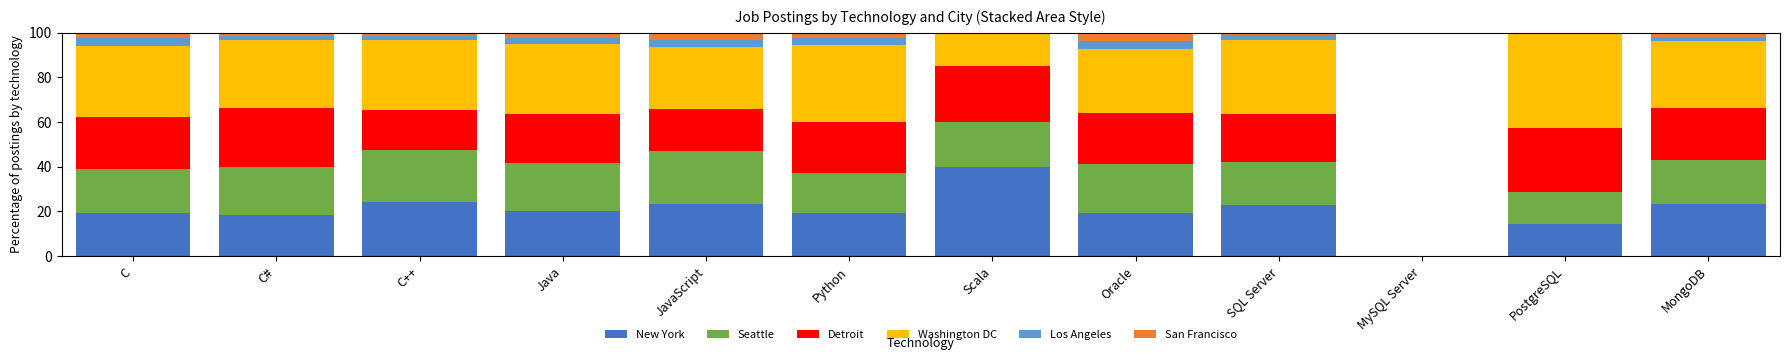

What is the approximate value of New York at JavaScript?

23.3